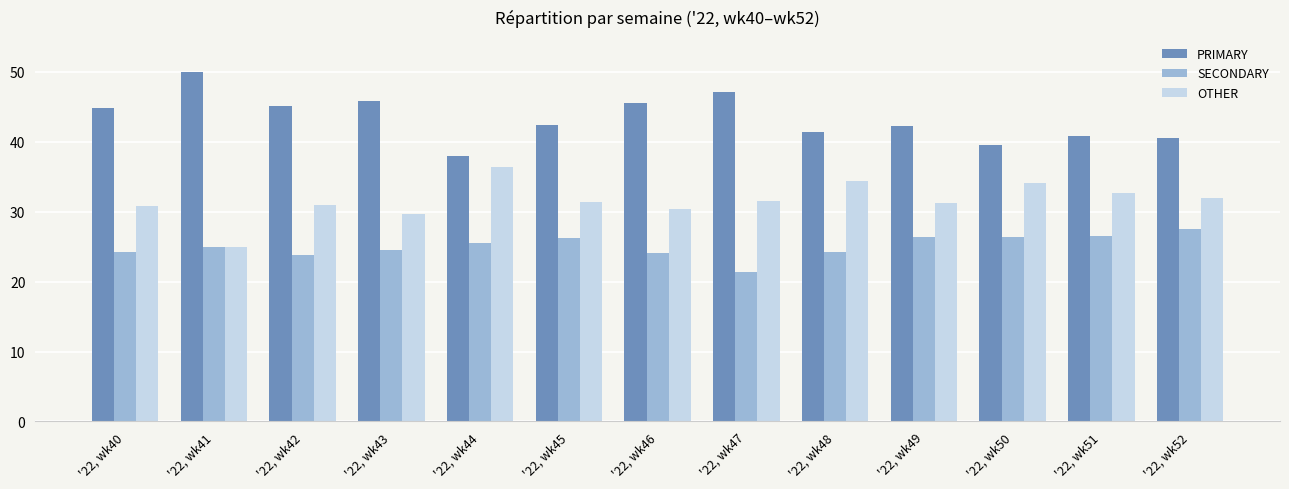

How many bars are there in total?

39